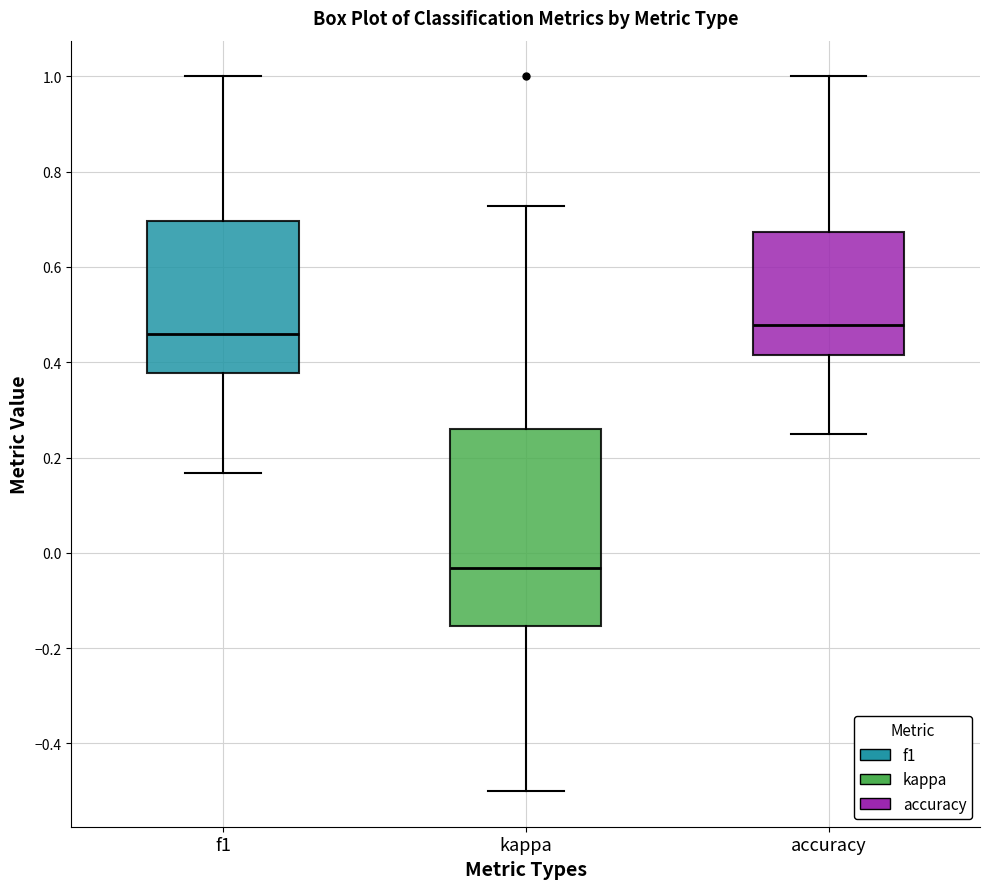

Where does the median line of the box for accuracy sit on the y-axis? The values are not printed on the chart, so give them approximately, as read against the axis.

0.48